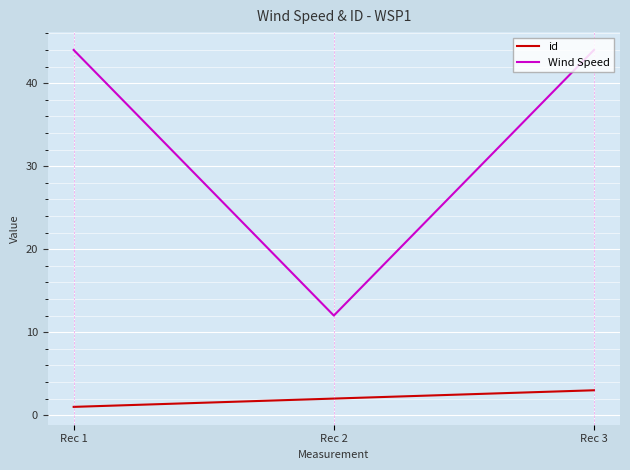

The id series shows 3 at Rec 3. True or false?

True